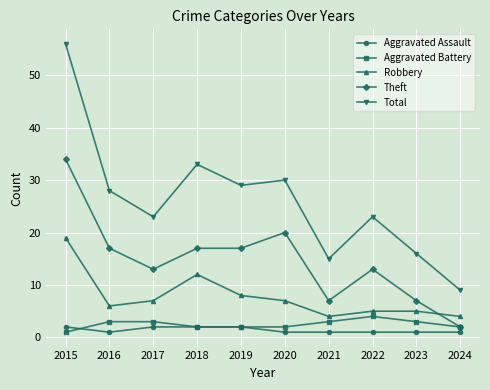

What is the sum of the Theft values at 2021 and 2017?

20